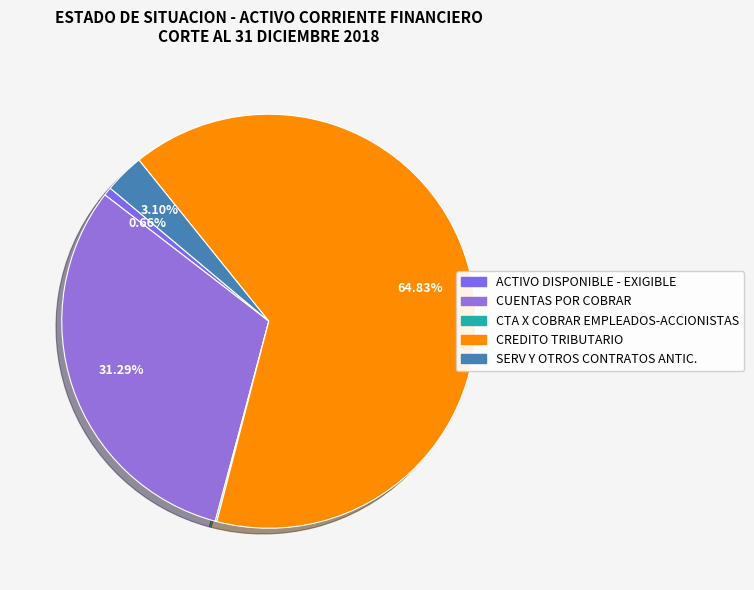

Which slice is the largest?

CREDITO TRIBUTARIO